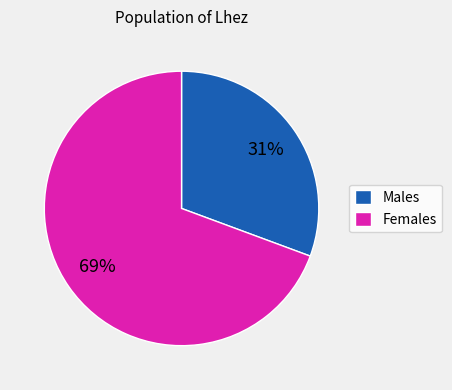

To the nearest percent, what is the combined percentage of Females and Males?

100%